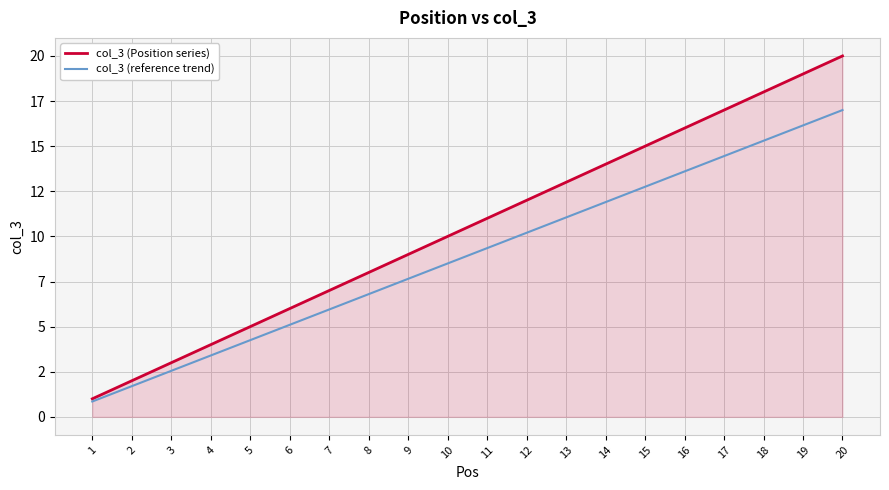

Reading left to right, transcribe all the data shown in this chart.

col_3 (Position series): 1.0	2.0	3.0	4.0	5.0	6.0	7.0	8.0	9.0	10.0	11.0	12.0	13.0	14.0	15.0	16.0	17.0	18.0	19.0	20.0
col_3 (reference trend): 0.8	1.7	2.5	3.4	4.2	5.1	6.0	6.8	7.6	8.5	9.3	10.2	11.0	11.9	12.8	13.6	14.4	15.3	16.1	17.0